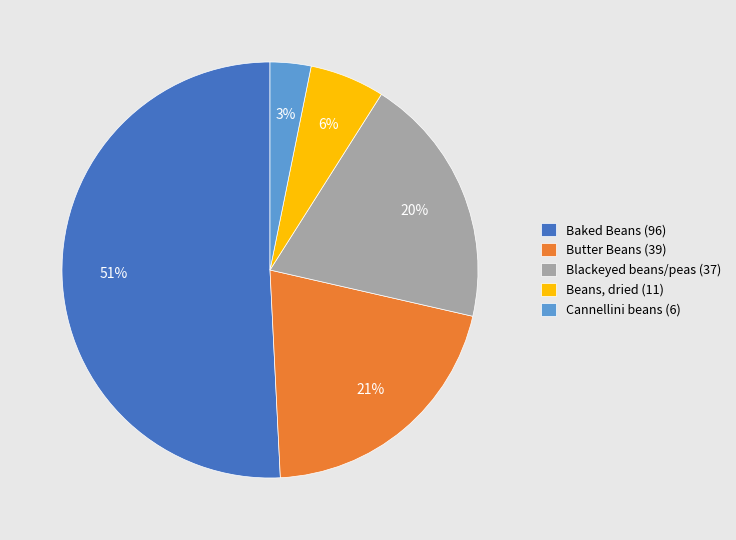

How many slices are in this pie chart?

5